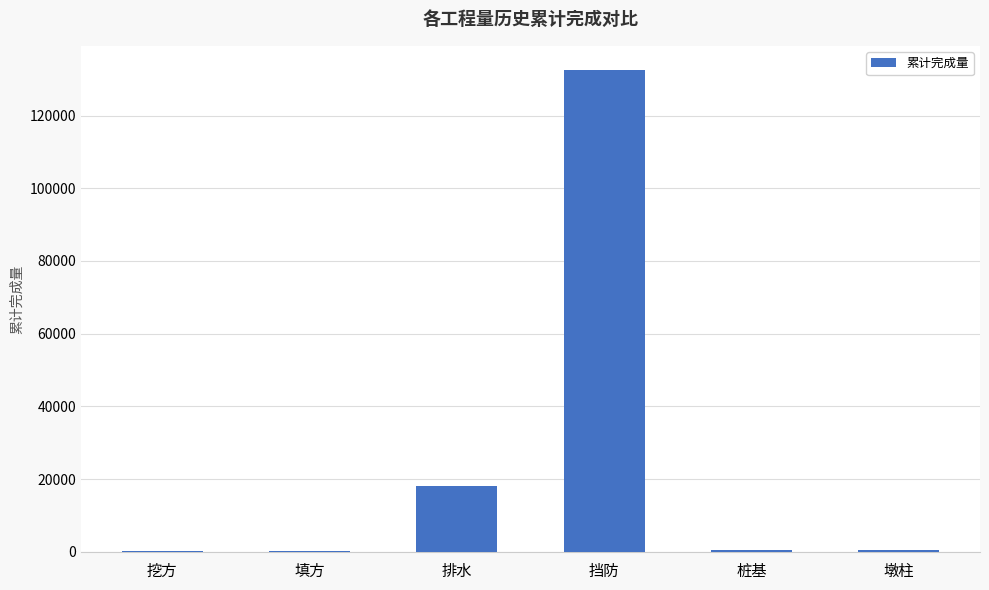

What is the ratio of the value at 排水 to the value at 填方?

93.8